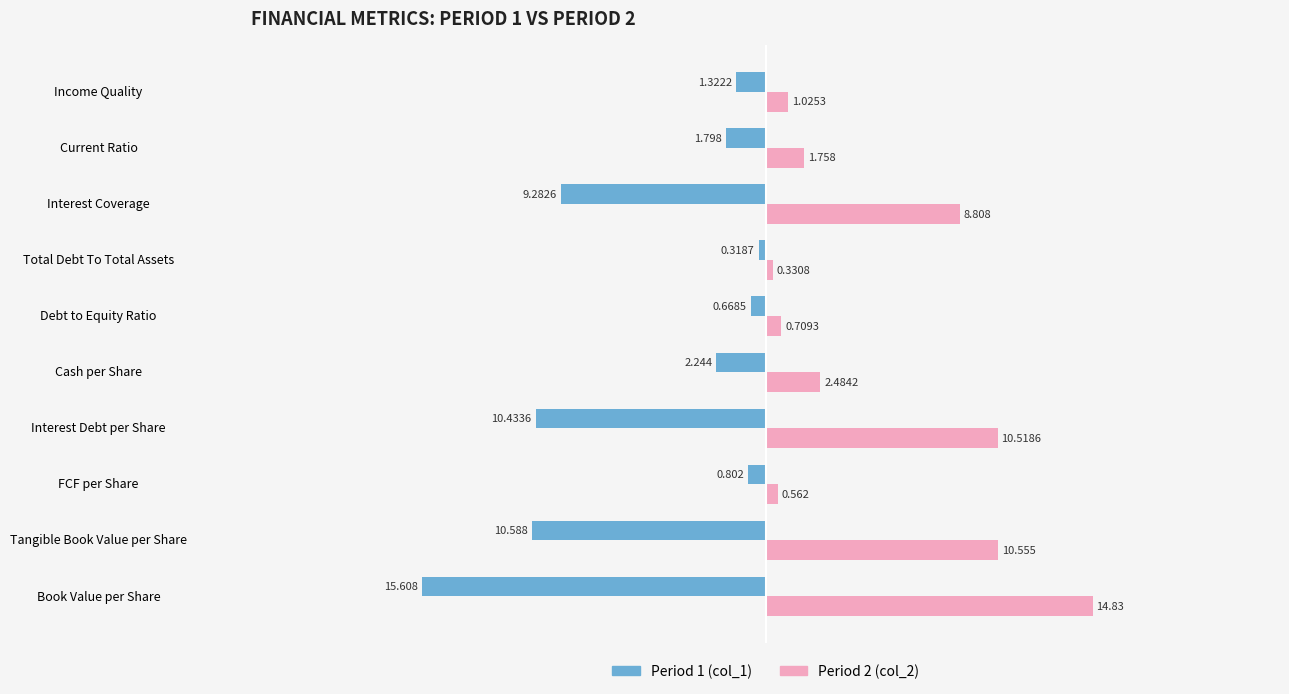

How many data points in Period 2 (col_2) are less than 2?

5